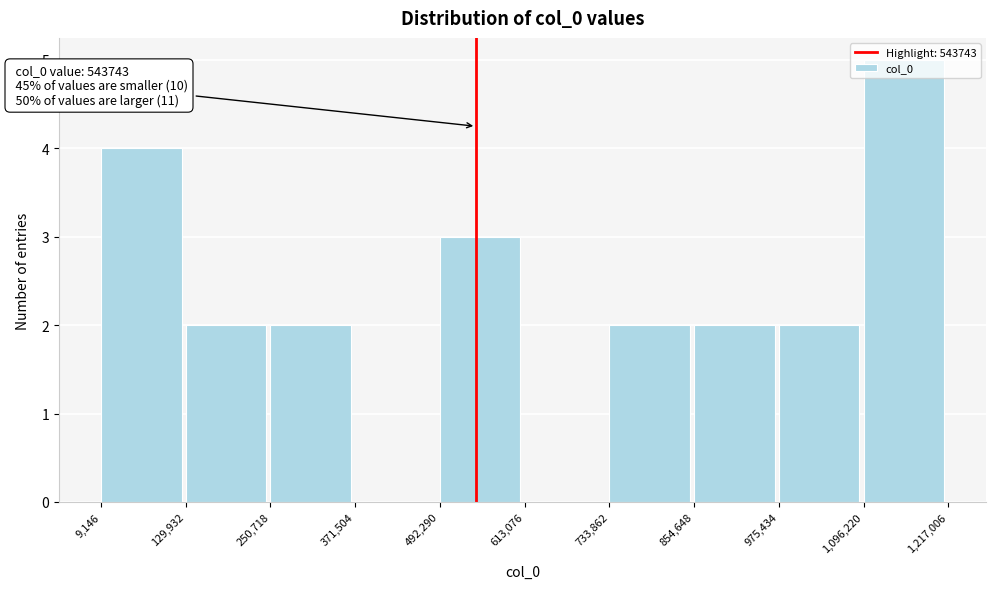

Which range on the x-axis has the tallest bar?

1,096,220 to 1,217,006